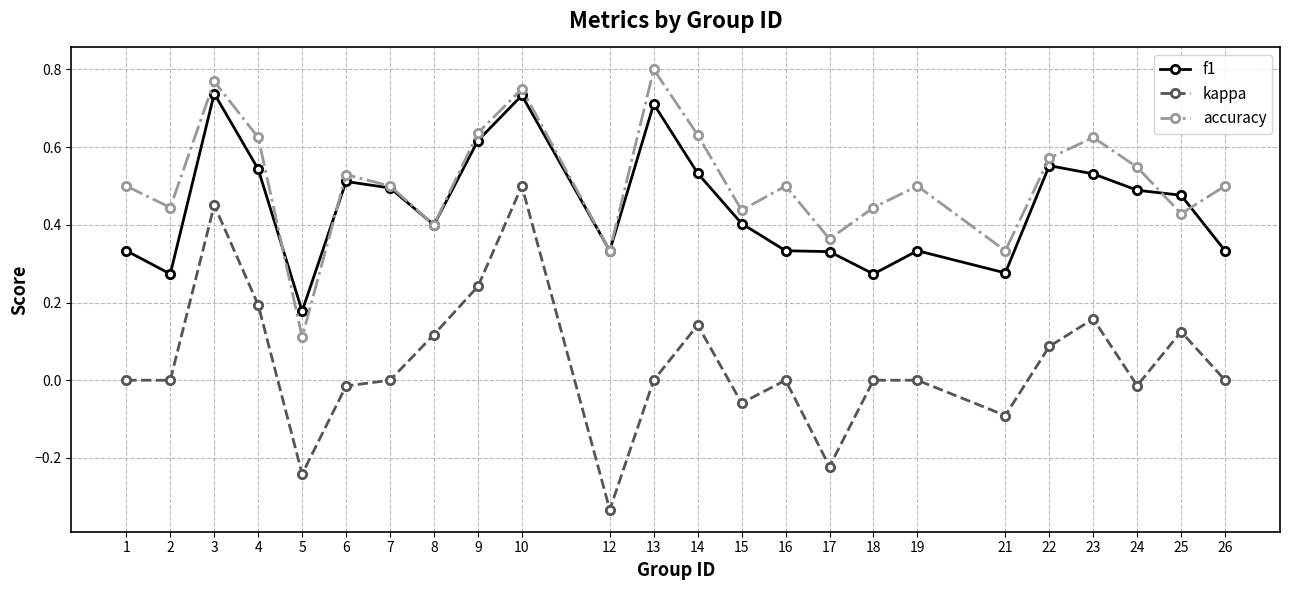

Which series changed the most between 5 and 21?

accuracy